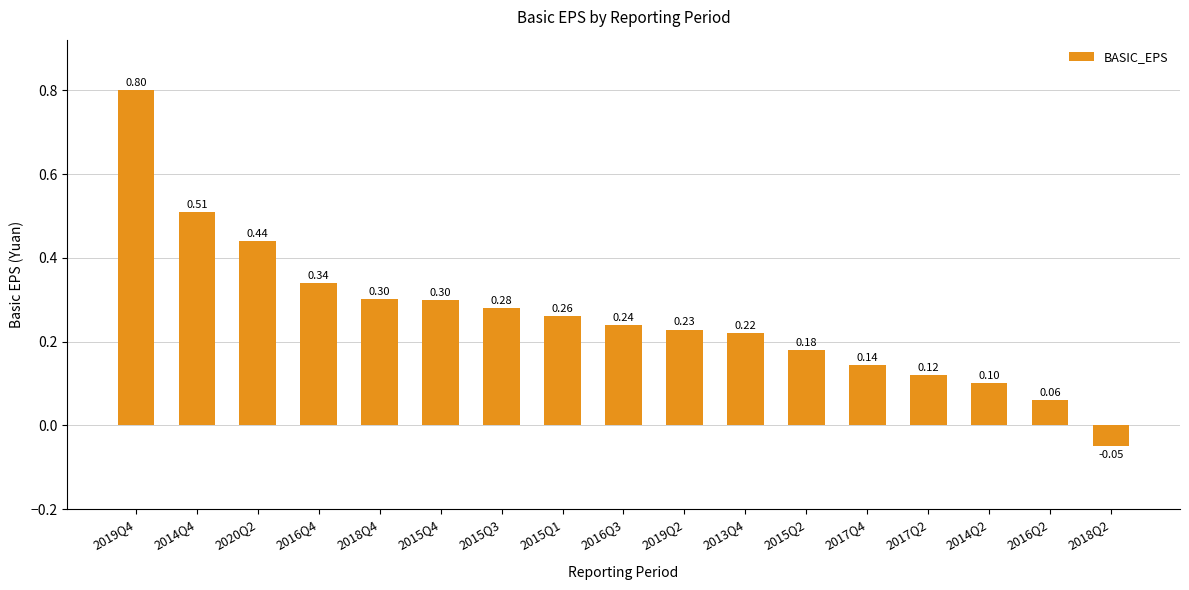

Which has a higher value, 2015Q1 or 2014Q4?

2014Q4